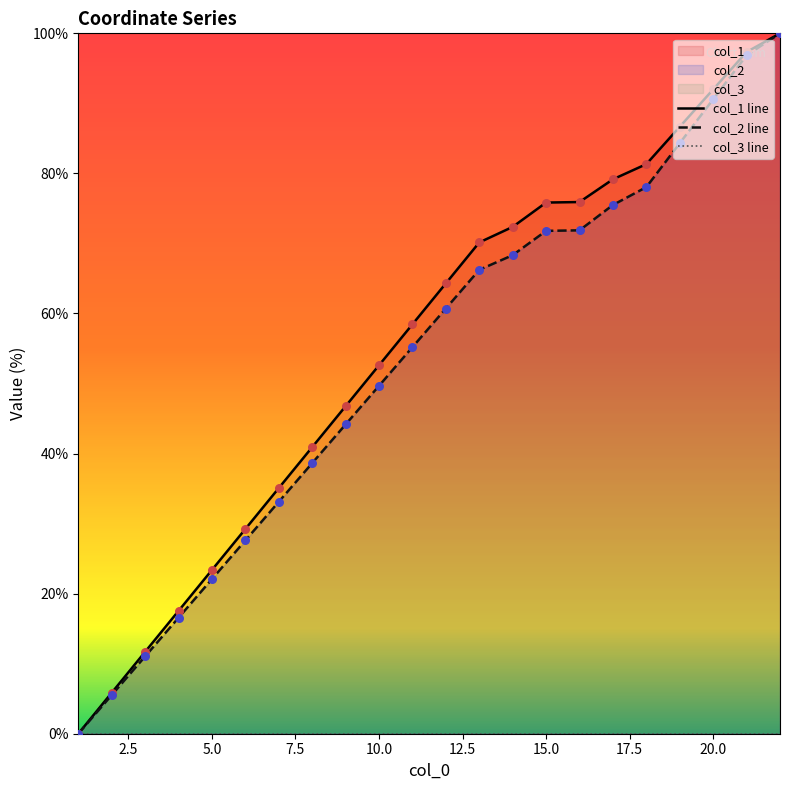

At how many categories does at least one series exceed 54?

12